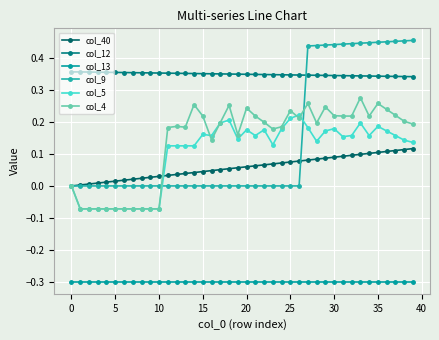

At how many categories does at least one series exceed 0?

40